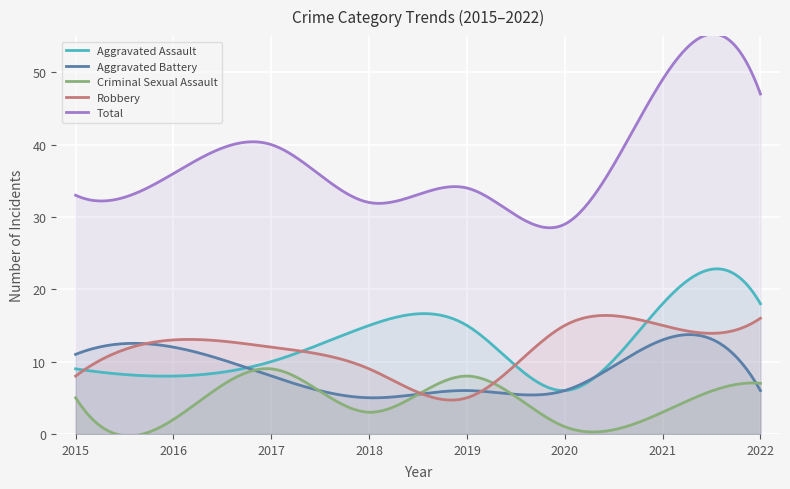

The value of Aggravated Assault at 2018 is 15. True or false?

True